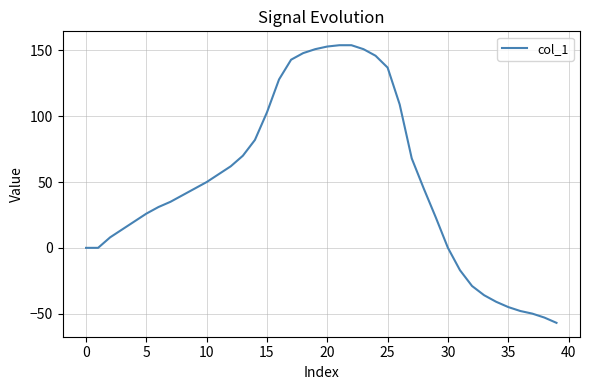

What is the minimum value shown in the chart?

-57